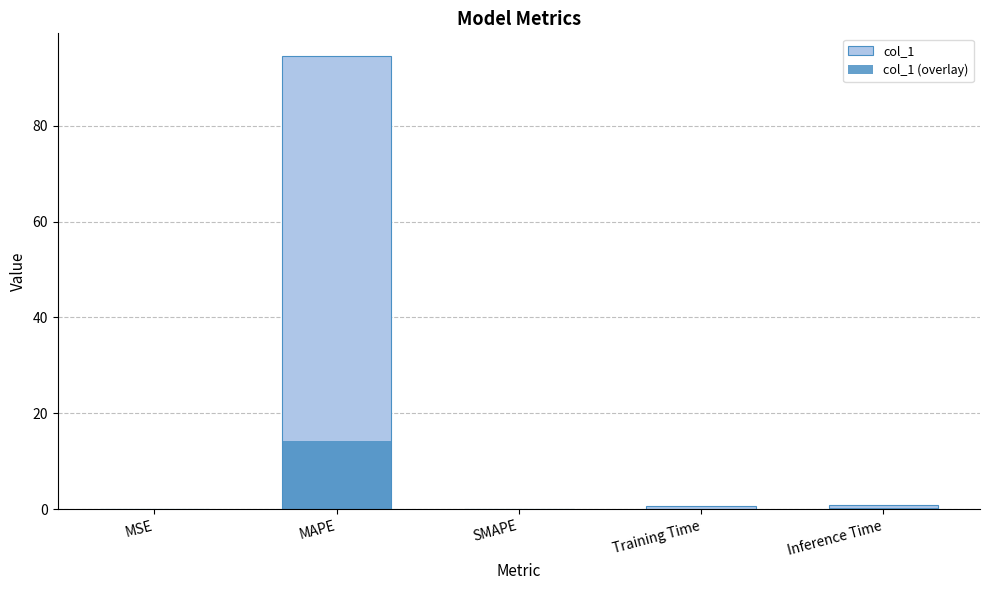

What is the average value of the col_1 (overlay) series?

2.9